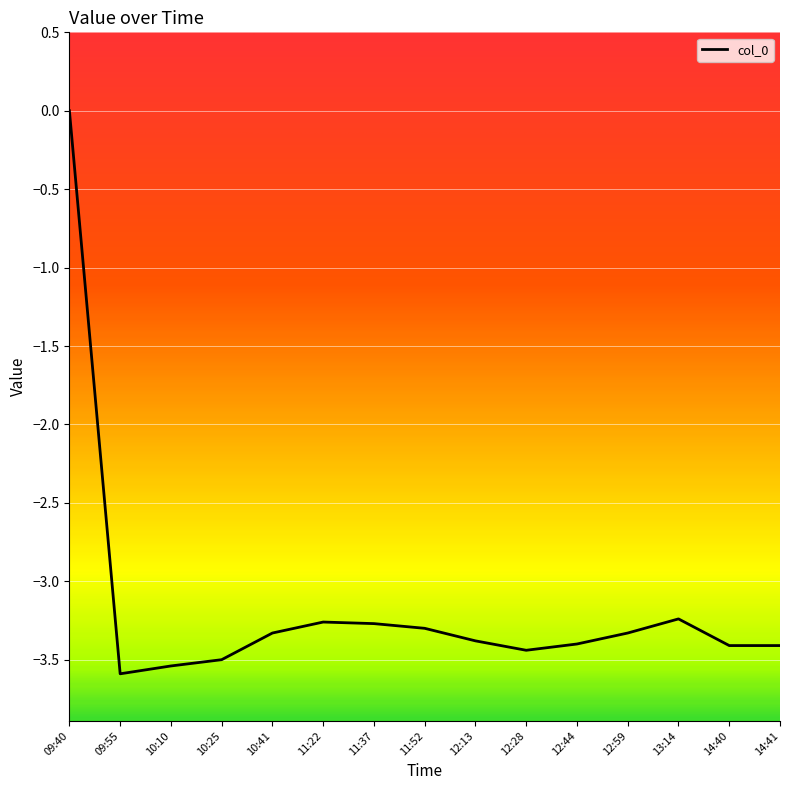

What position from the right is 13:14?

3